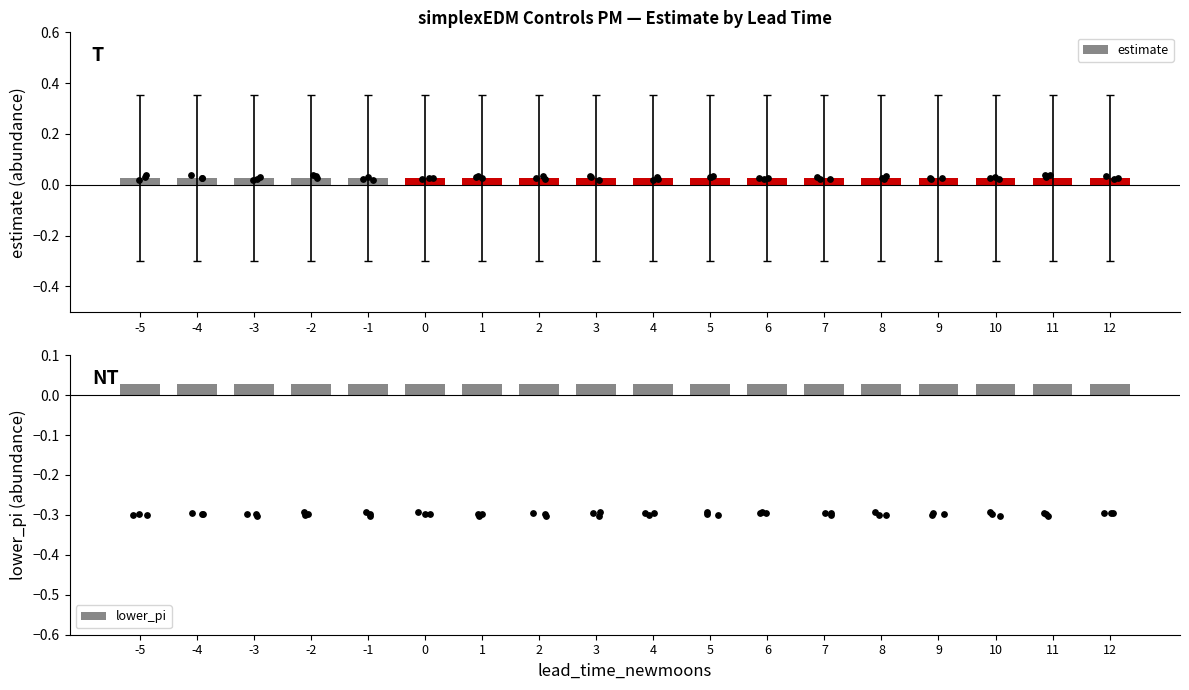

Is the value of lower_pi at 6 greater than the value of estimate at 11?

No